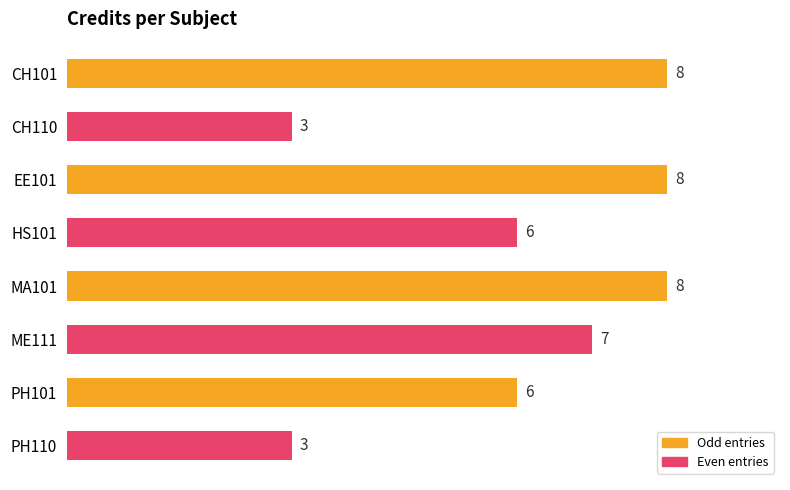

What is the average value?

6